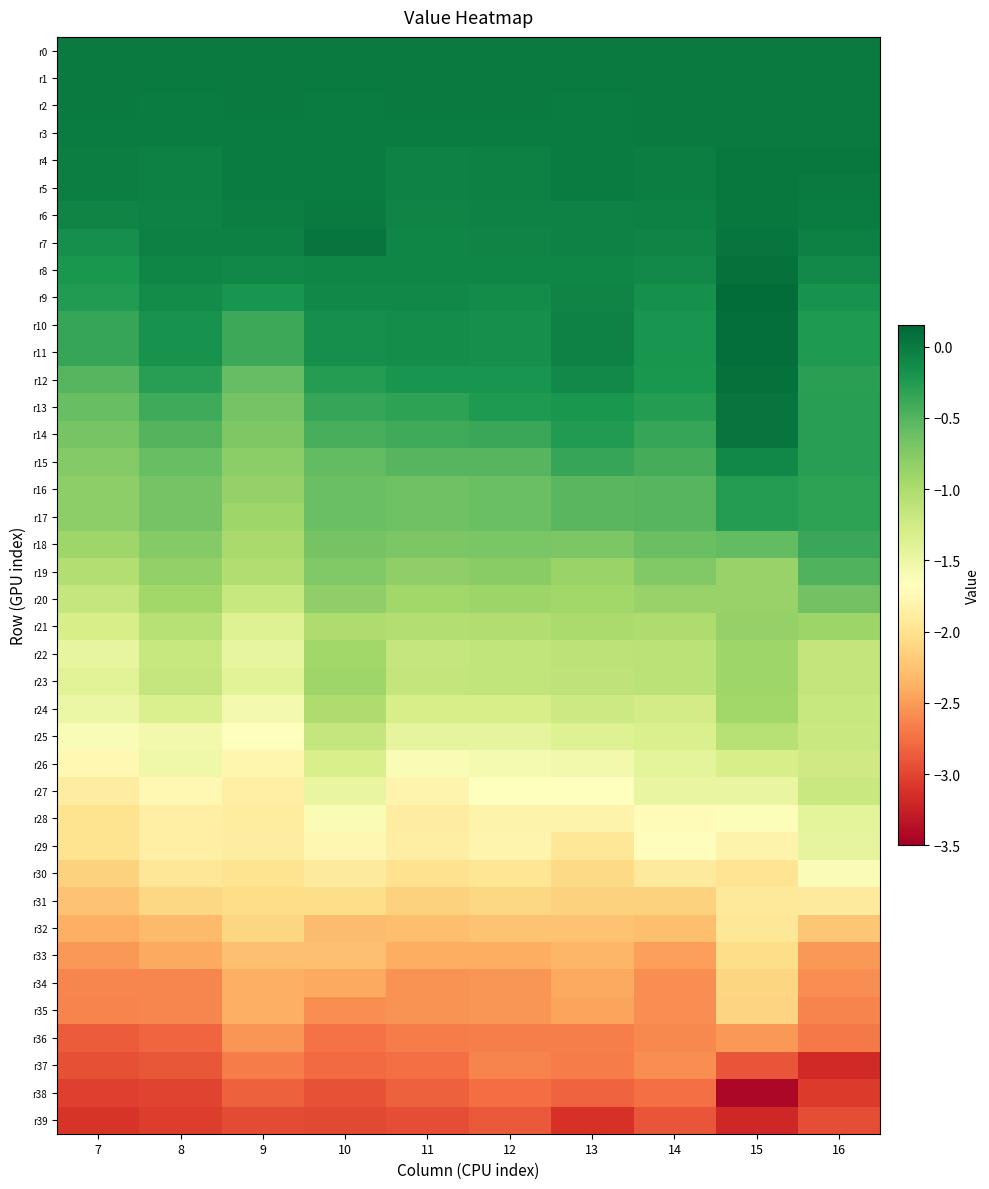

Which series has the largest range (max minus min)?

r14